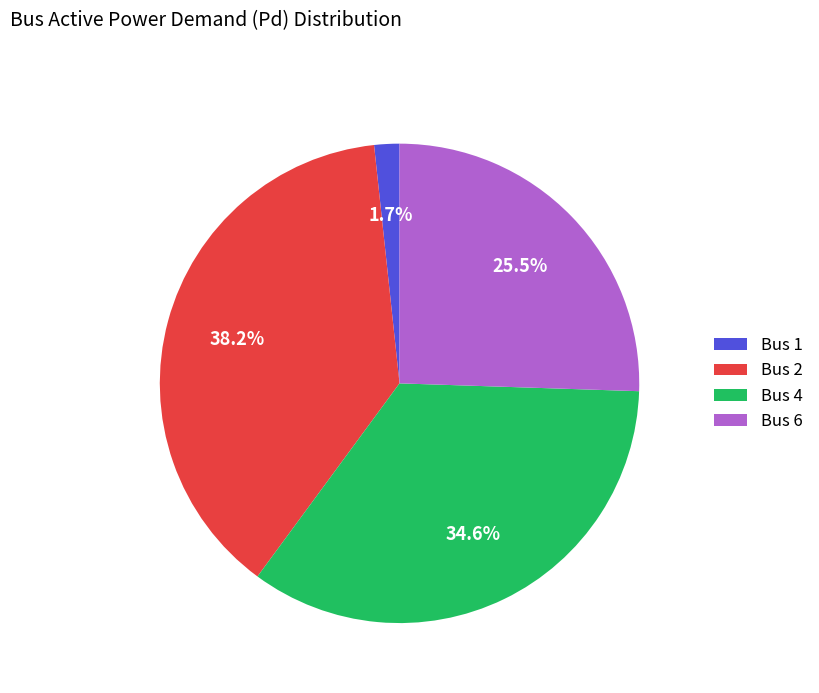

Between Bus 2 and Bus 4, which is larger?

Bus 2